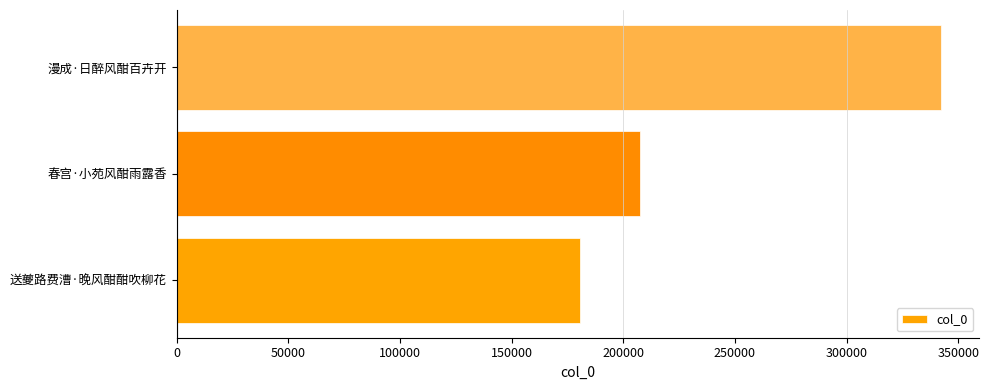

Rank the categories by value from highest to lowest.

漫成·日醉风酣百卉开, 春宫·小苑风酣雨露香, 送夔路费漕·晚风酣酣吹柳花